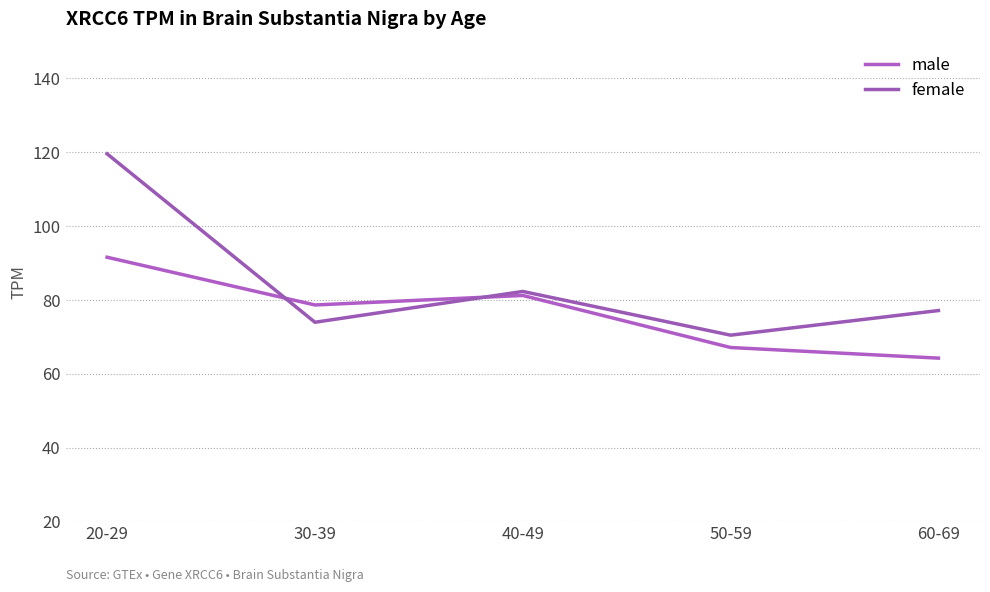

What is the sum of all female values?

423.4